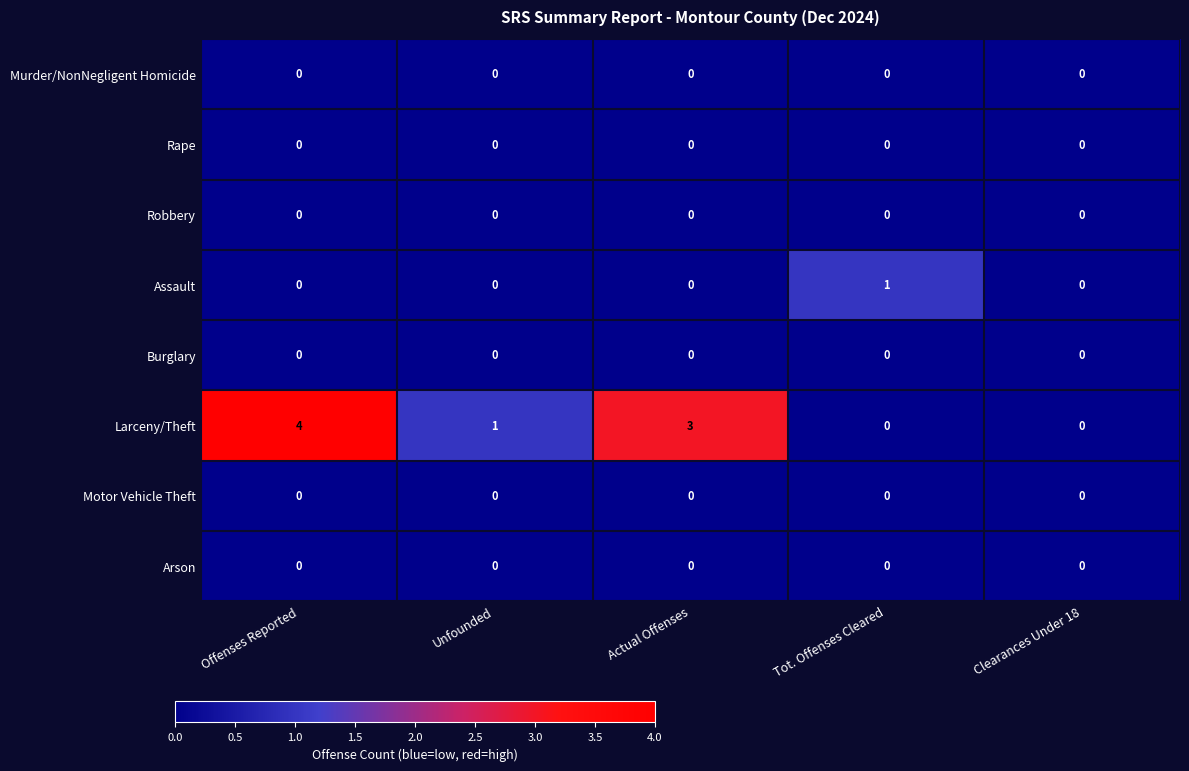

Which series has the largest total across all categories?

Larceny/Theft